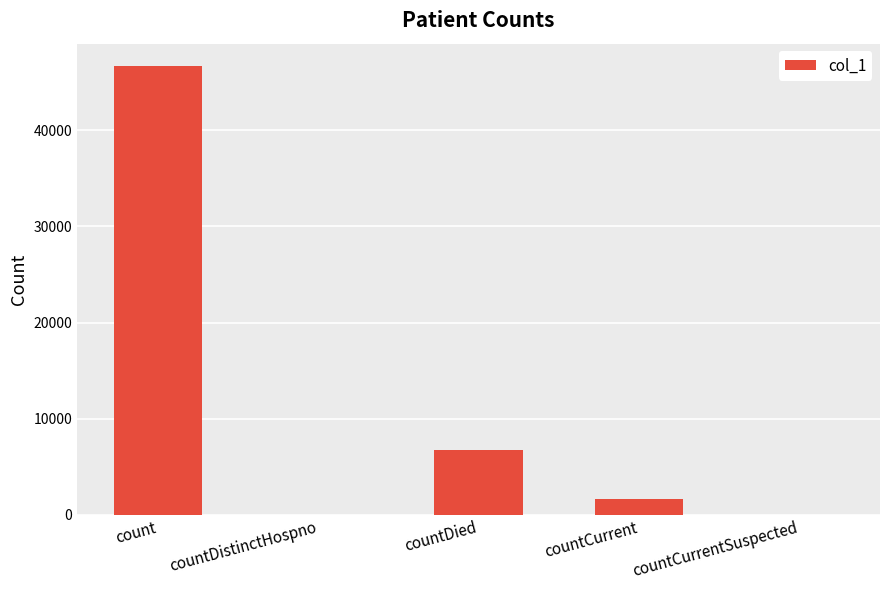

What is the sum of all values?

55037